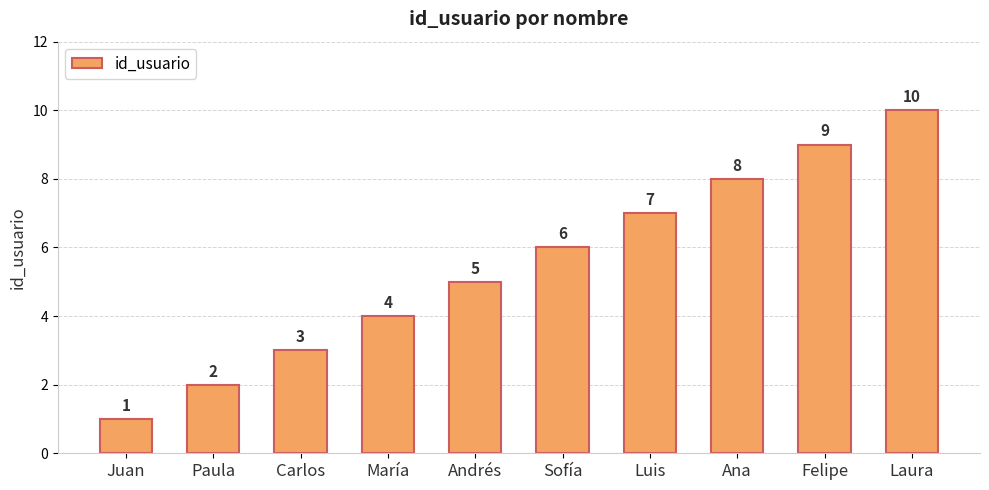

At which label is the value closest to 5?

Andrés